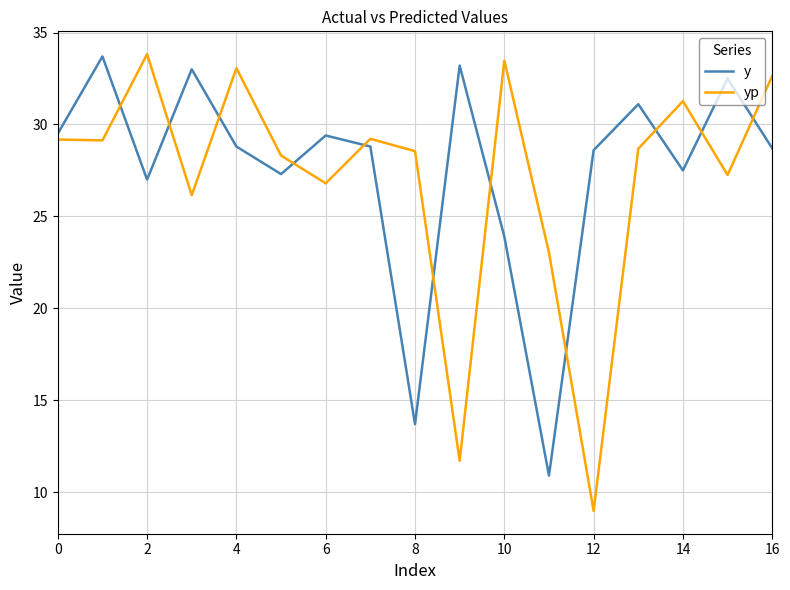

What is the difference between the maximum and minimum values in the yp series?

24.8